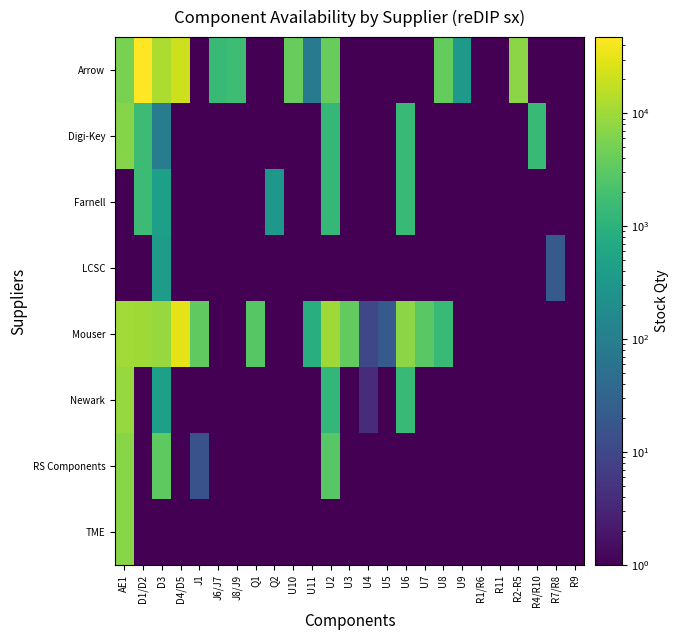

What is the total value across all series at U3?

3646.5